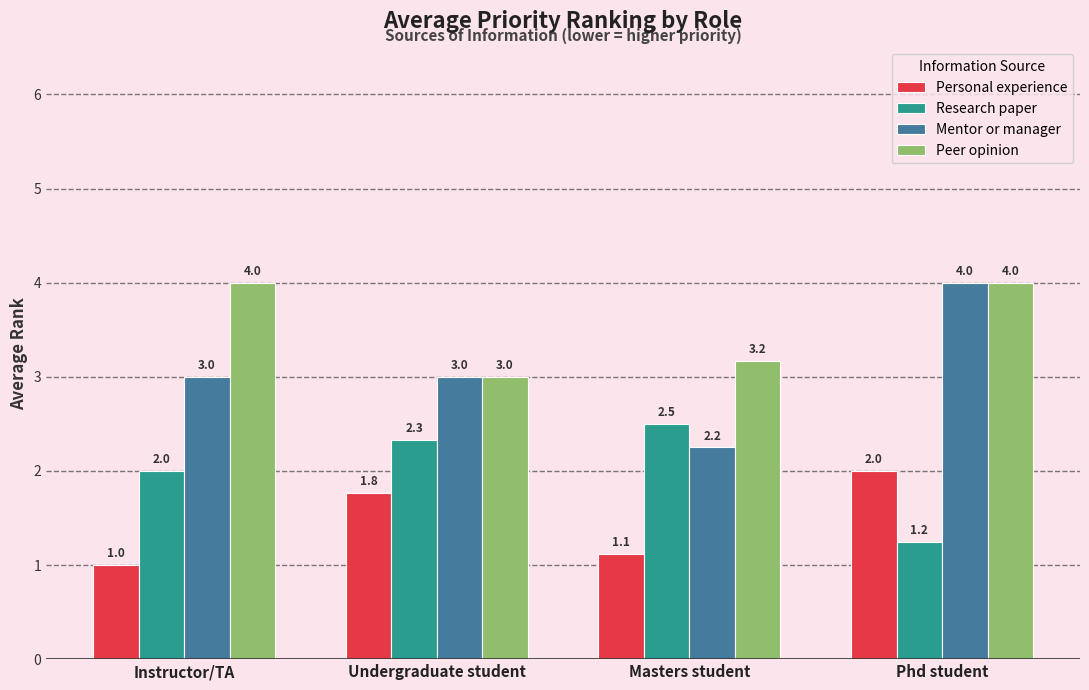

What is the sum of the Personal experience values at Undergraduate student and Masters student?

2.9